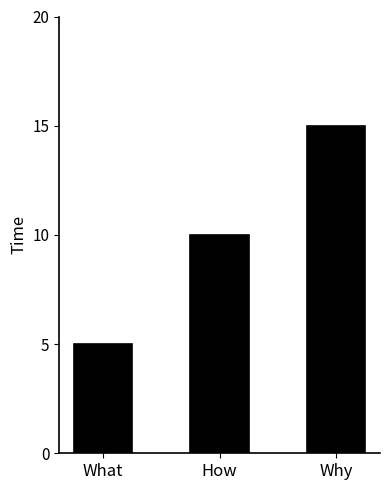

What is the average value?

10